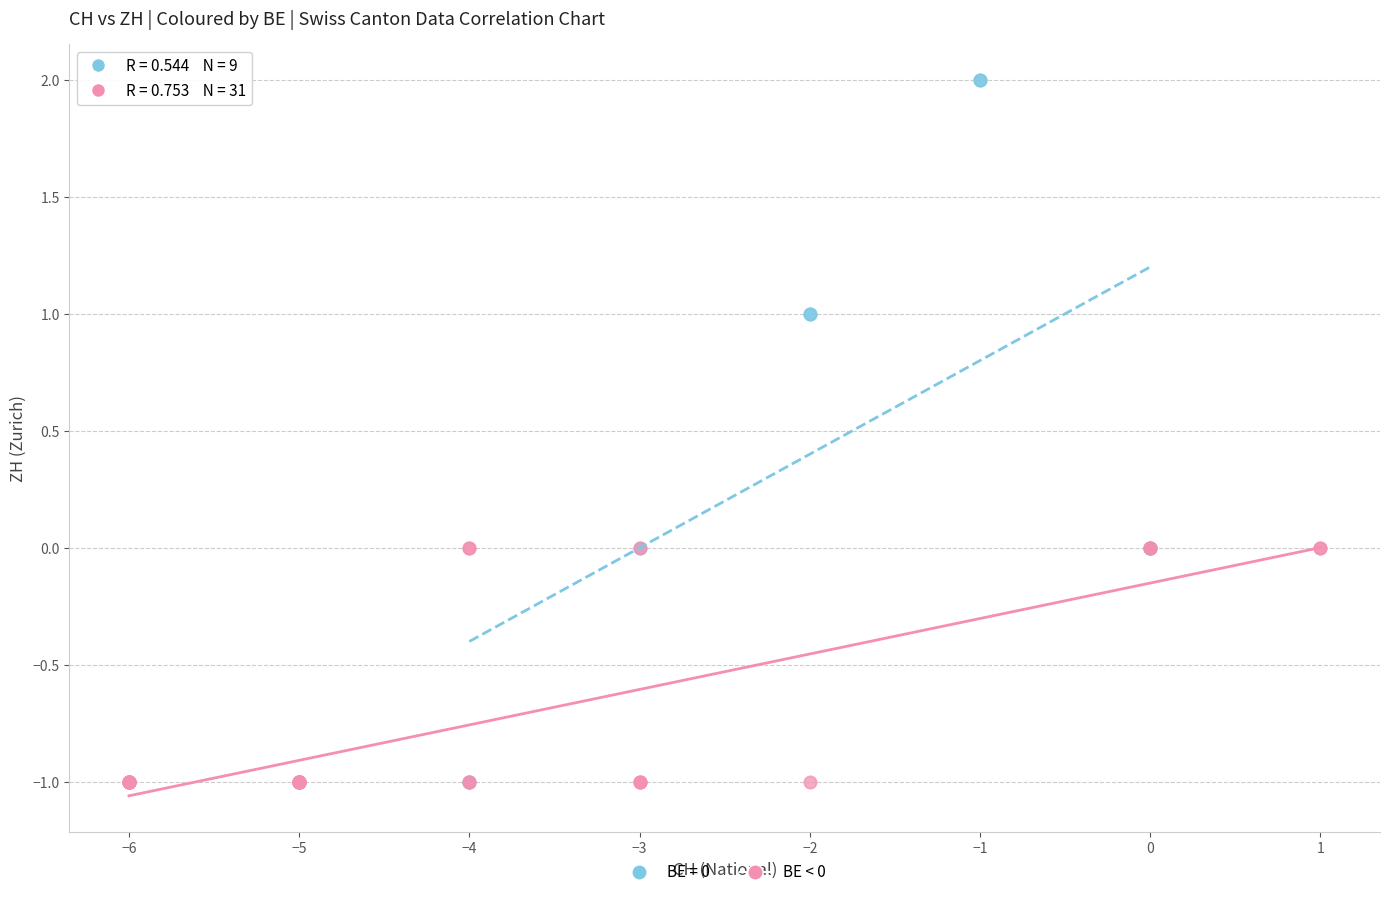

Which series contains the highest Y value?

BE = 0